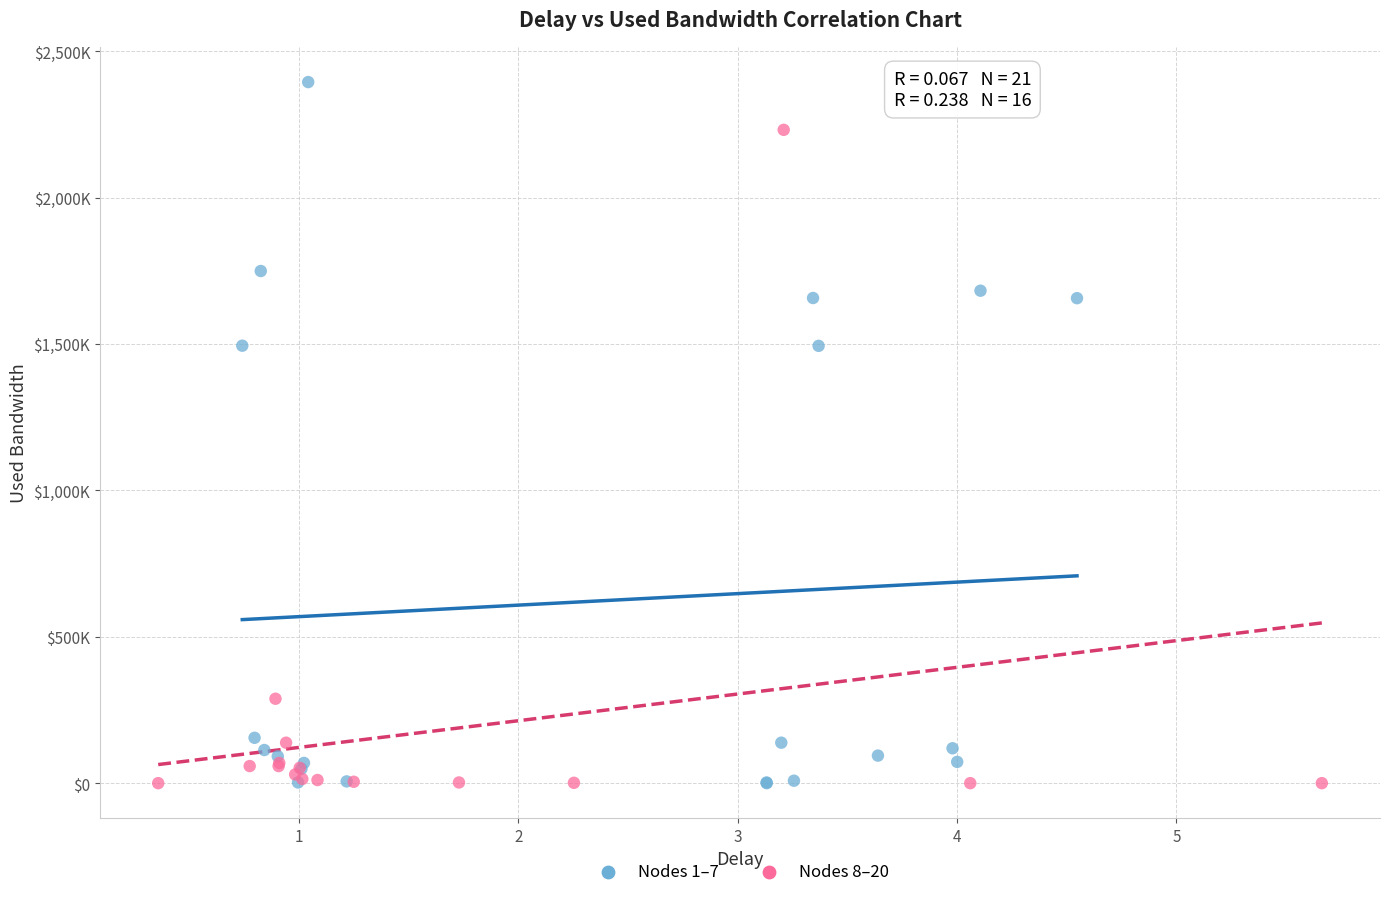

What are all the series names shown in the legend?

Nodes 1–7, Nodes 8–20